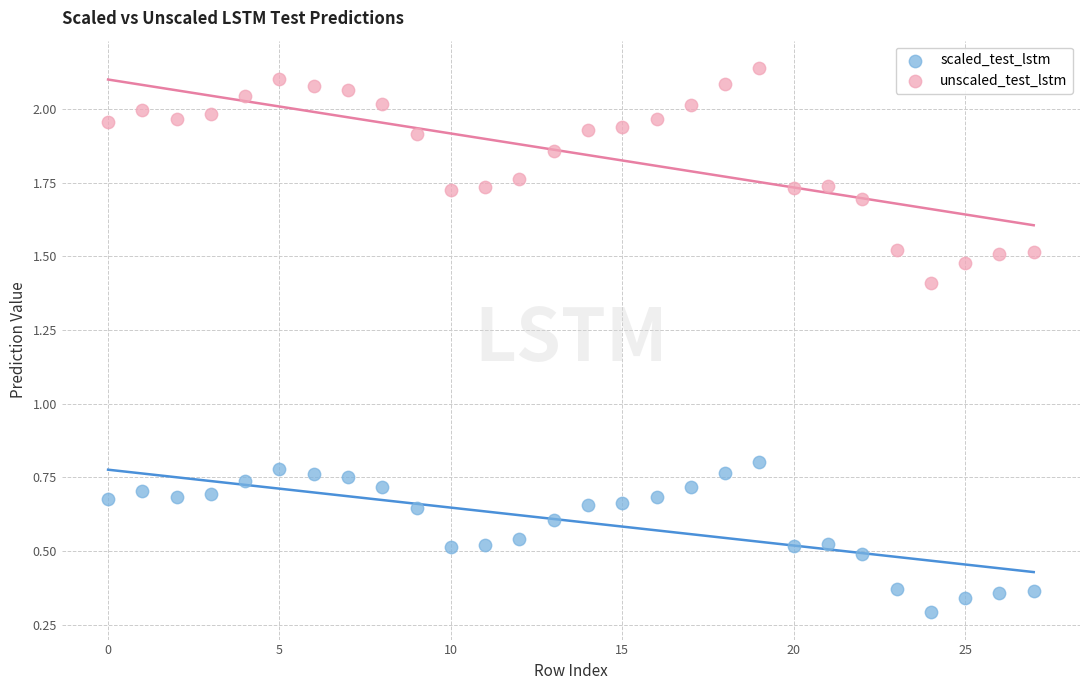

Which series has the largest Y range (max minus min)?

unscaled_test_lstm